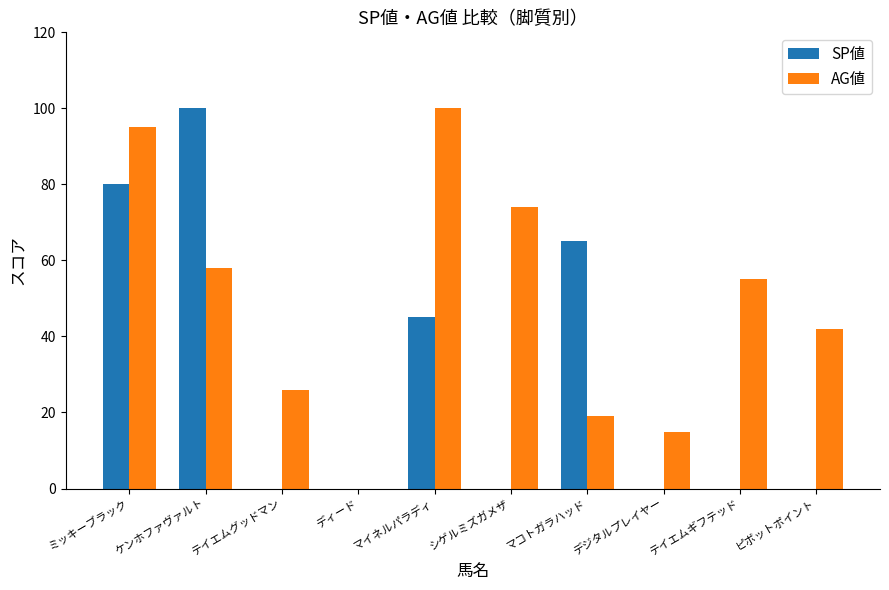

The value of SP値 at テイエムグッドマン is 0. True or false?

True